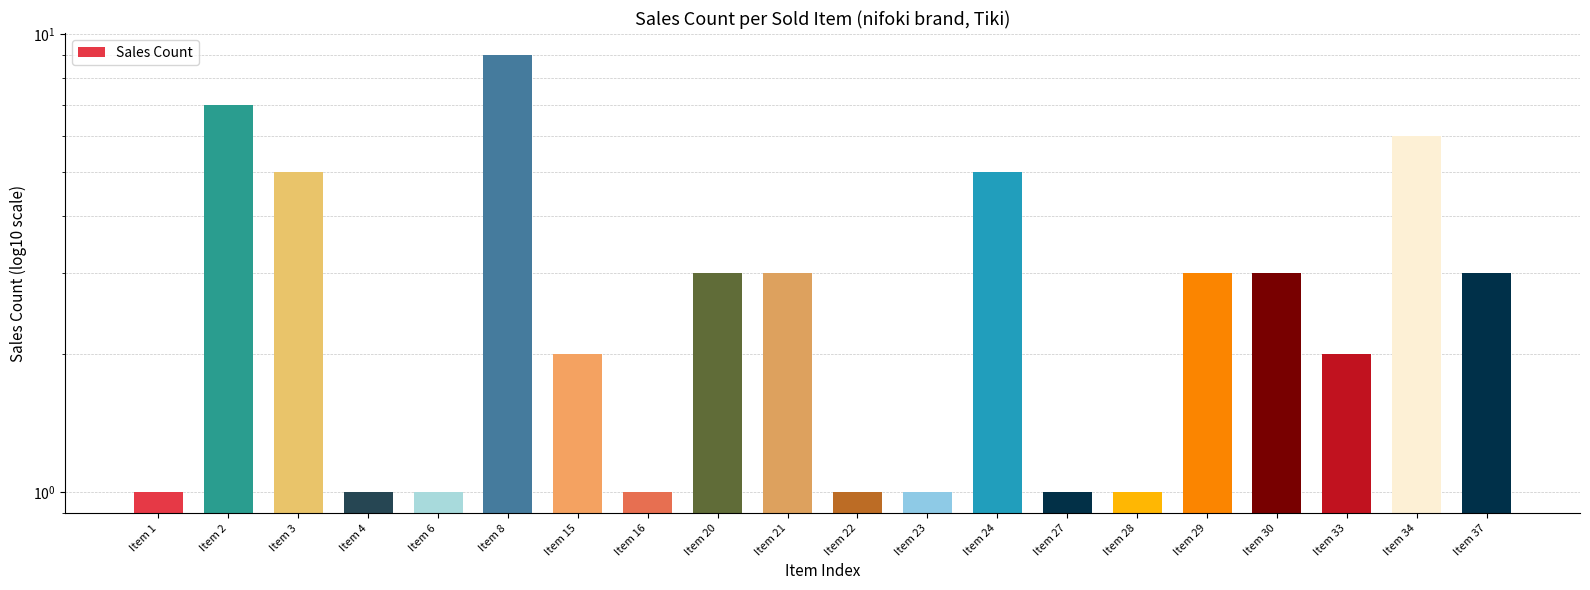

What is the greatest value displayed?

9